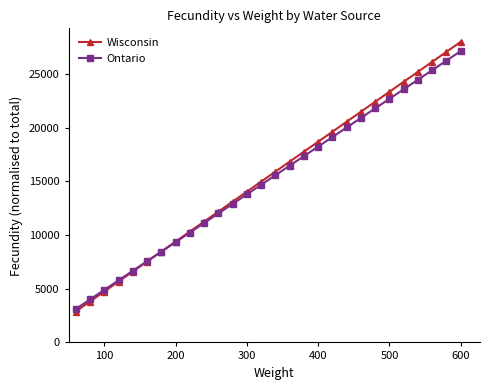

What is the lowest value of the Wisconsin series?

2876.5